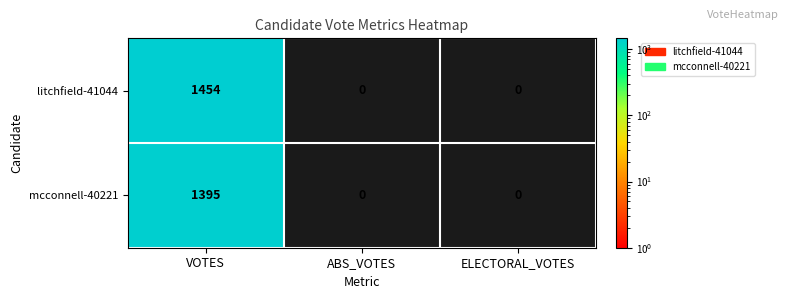

What is the maximum value for mcconnell-40221?

1395